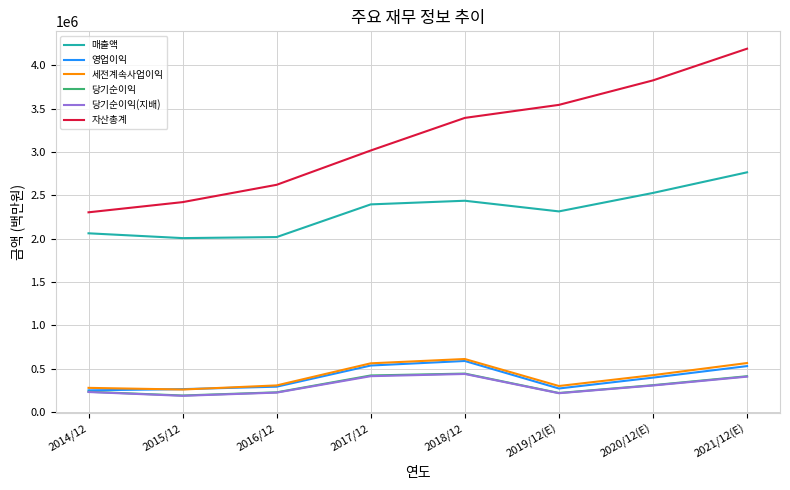

True or false: 당기순이익 and 매출액 intersect in this chart.

False